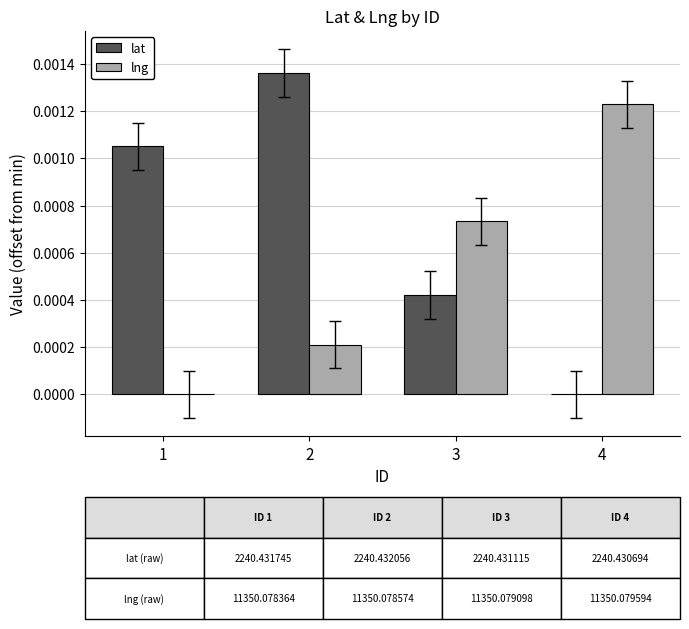

At which label is lng closest to 0?

1